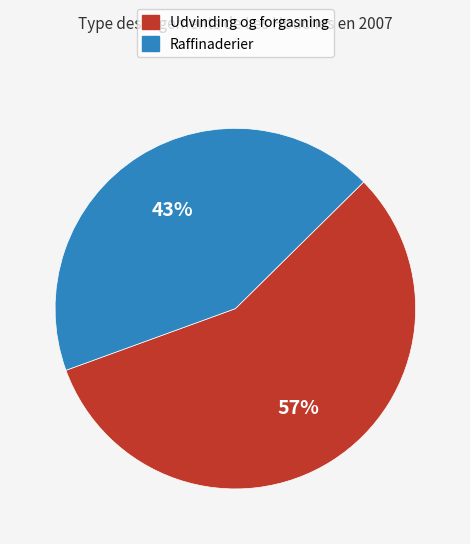

Is the sum of Udvinding og forgasning and Raffinaderier greater than half?

Yes